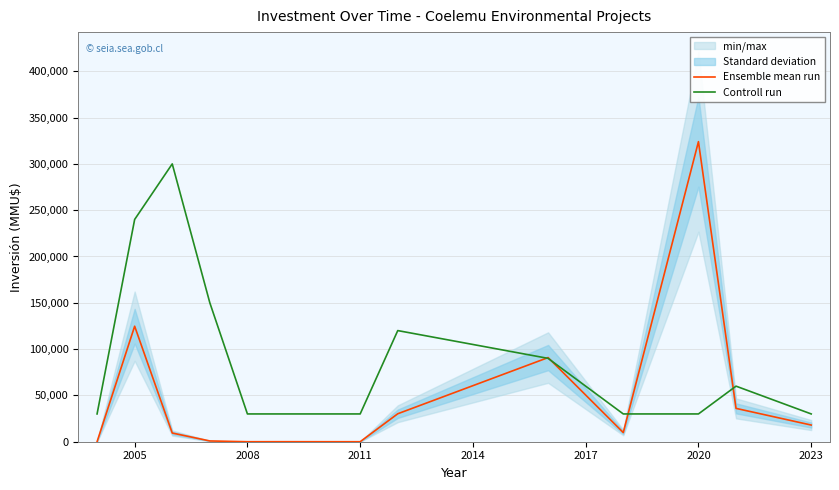

What is the maximum value for Controll run?

300000